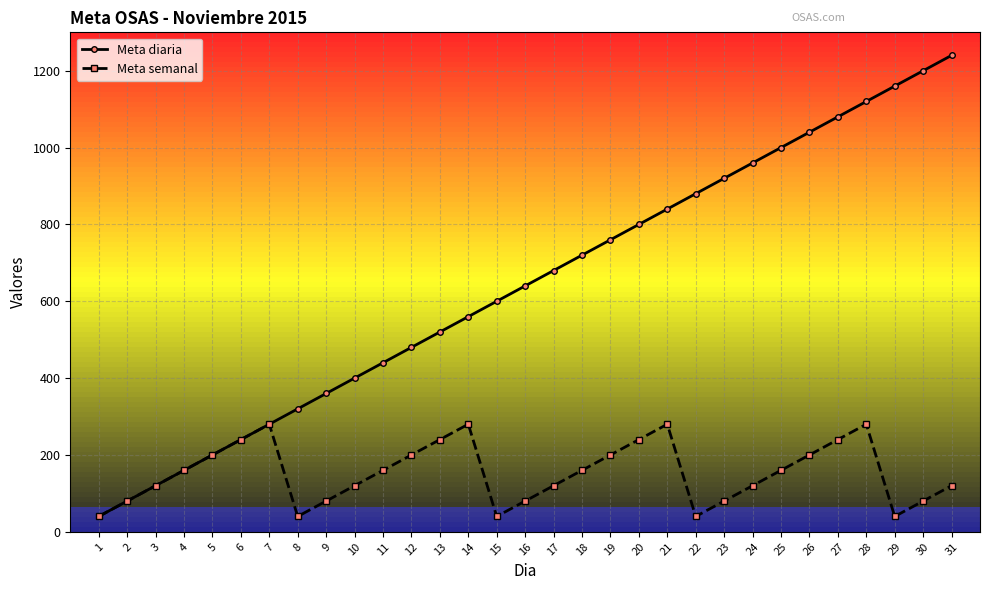

Does the chart display data point markers on the line(s)?

Yes